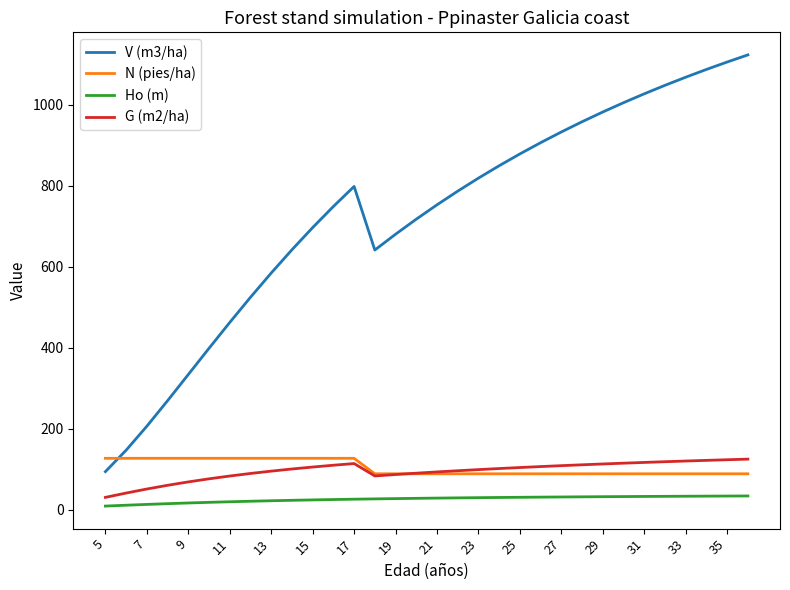

What is the difference between the second highest and minimum values in the V (m3/ha) series?

1010.5